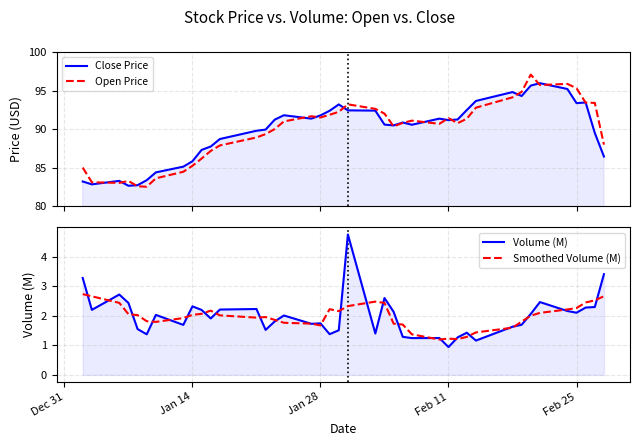

How many data points in Smoothed Volume (M) are less than 2?

19